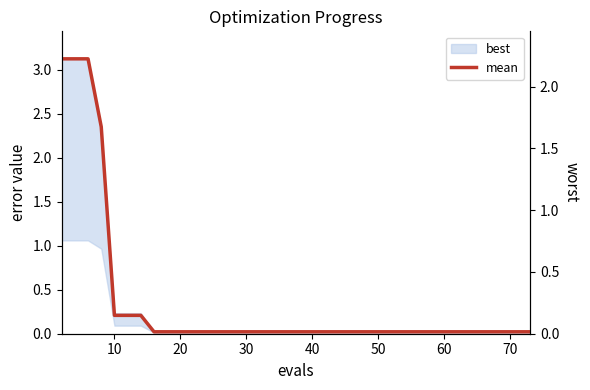

Reading right to left, list all the values displayed in this chart.

0.0	0.0	0.0	0.0	0.0	0.0	0.0	0.0	0.0	0.0	0.0	0.0	0.1	0.1	0.1	1.7	2.2	2.2	2.2